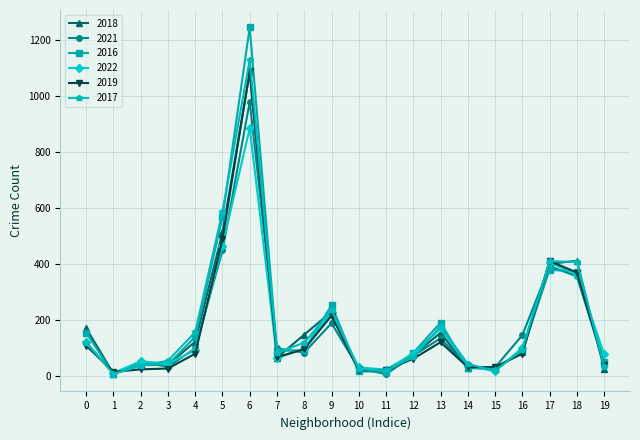

The value of 2018 at 18 is 413. True or false?

True